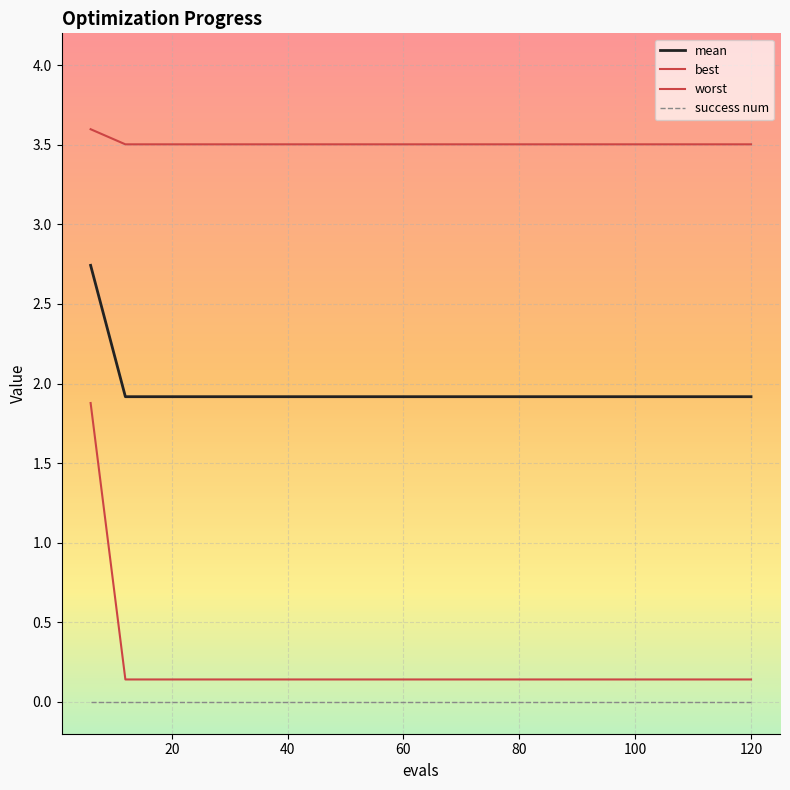

How many categories are shown in the chart?

20